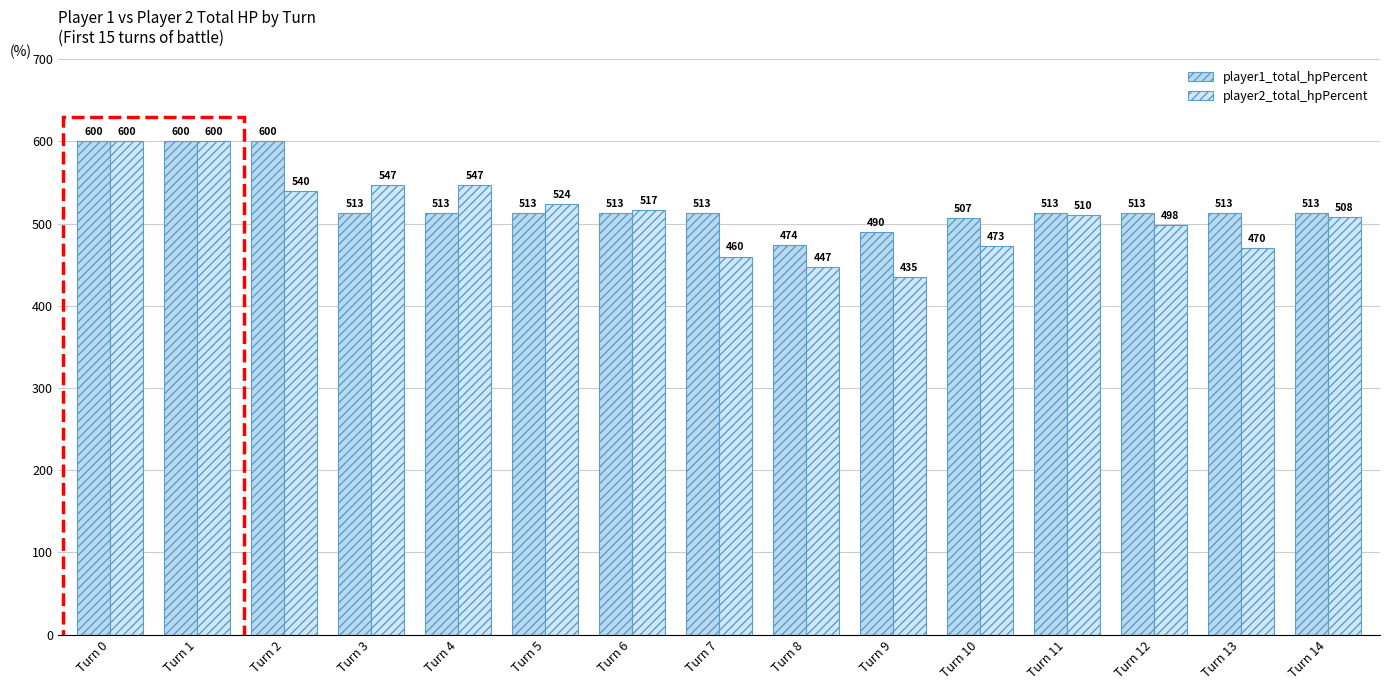

List the series in order of their overall mean, highest first.

player1_total_hpPercent, player2_total_hpPercent